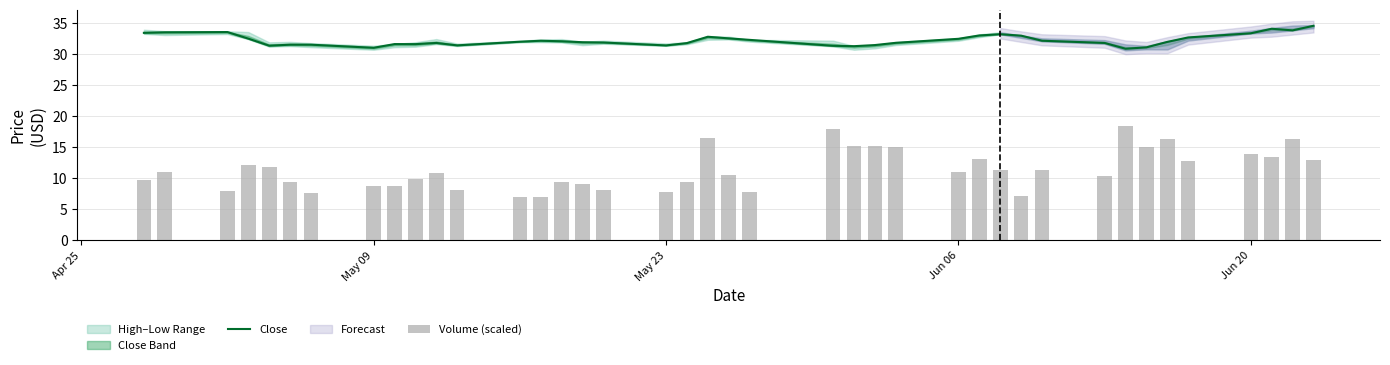

The value of Close at Jun 20 is 45.8. True or false?

False